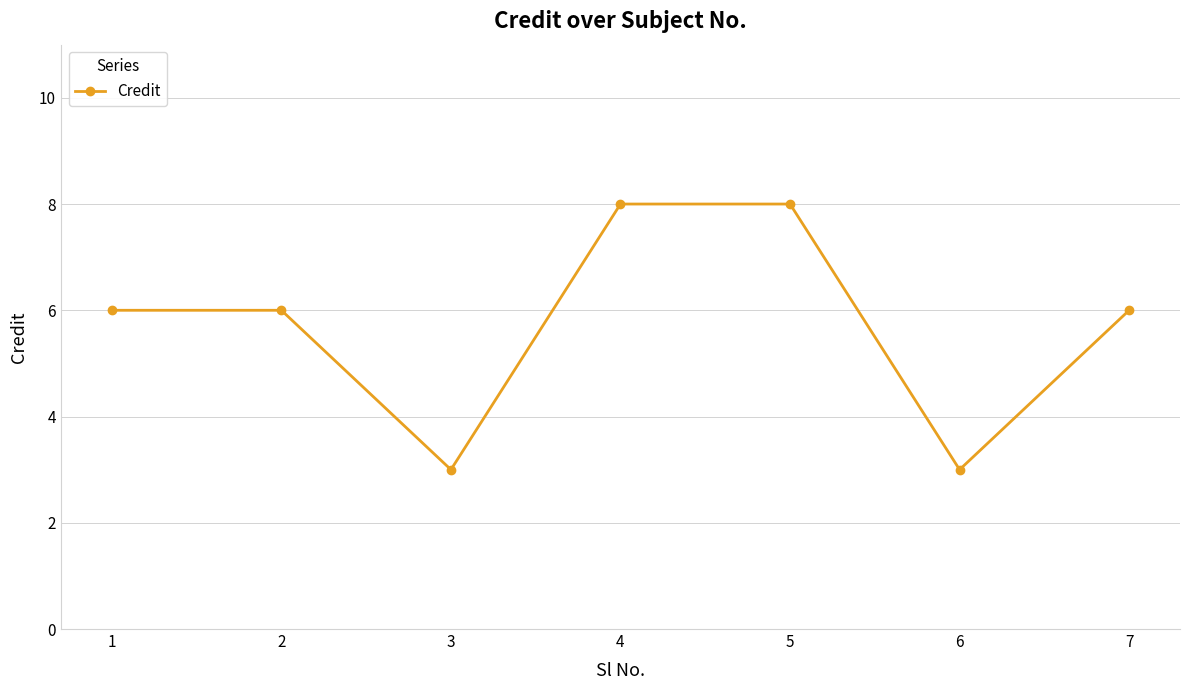

Where is the first local minimum?

3